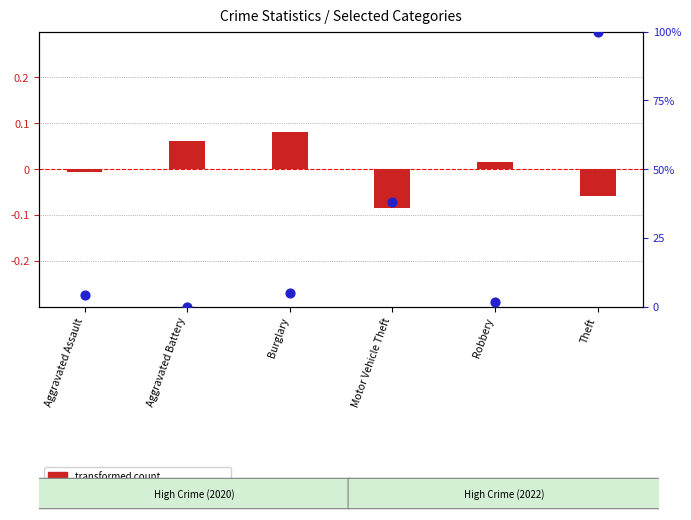

Is the value of percentile rank within the sample at Robbery greater than the value of transformed count at Motor Vehicle Theft?

Yes